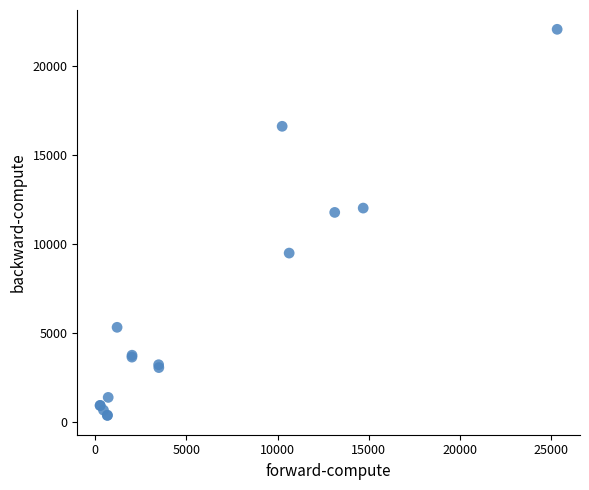

What Y value in the scatter plot is closest to 11208?

11767.0